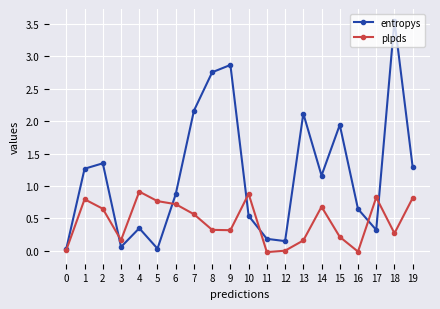

Which series changed the most between 3 and 8?

entropys